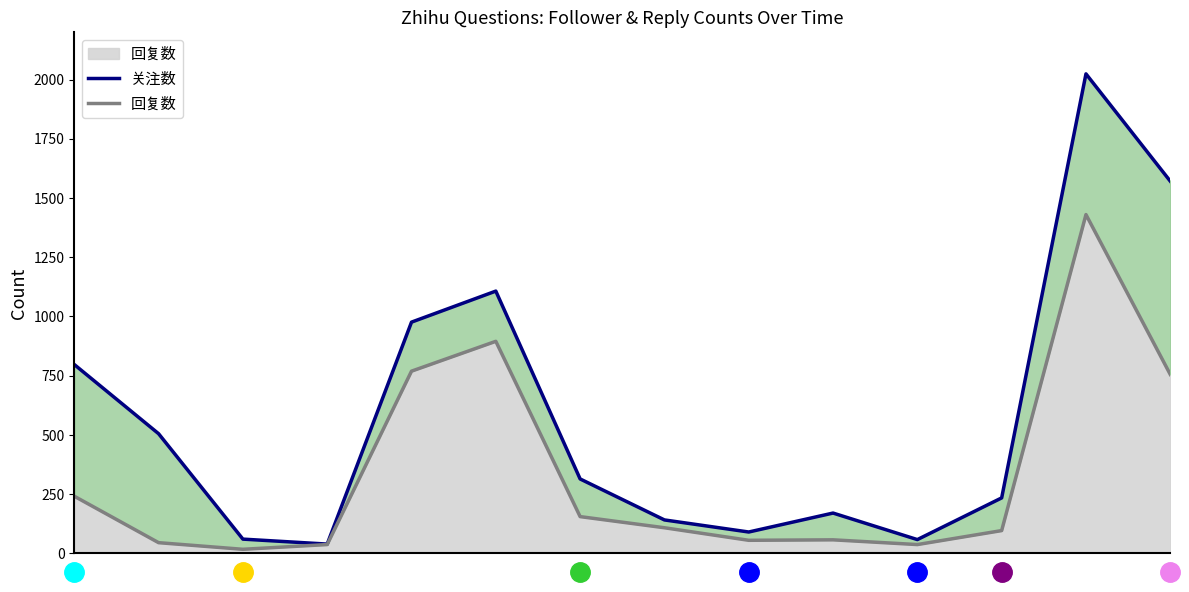

Reading left to right, what are all the values shown in this chart?

关注数: 0=797	1=505	2=60	3=39	4=976	5=1107	6=314	7=141	8=90	9=170	10=58	11=234	12=2024	13=1571
回复数: 0=241	1=45	2=17	3=37	4=769	5=895	6=155	7=108	8=55	9=57	10=37	11=96	12=1430	13=755